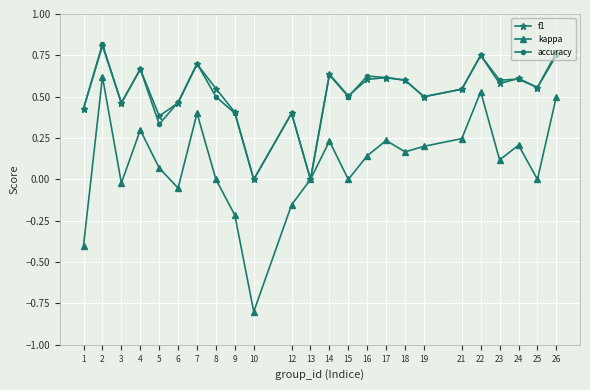

At which category does kappa reach its first local valley?

3